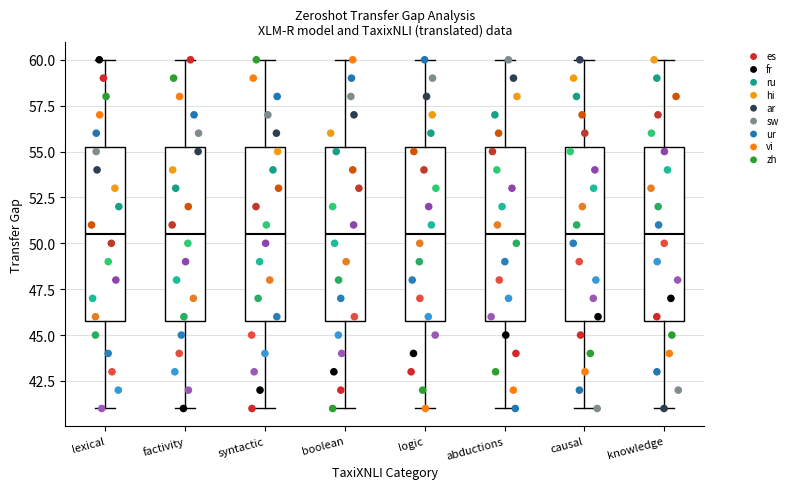

Reading left to right, read every box against the y-axis: the position of its median line, the range the box covers, and the ends of its whiskers. The values are not printed on the chart, so give them approximately, as read against the axis.

lexical: median 50.5, box 46.0 to 55.5, whiskers 41.0 to 60.0
factivity: median 50.5, box 46.0 to 55.5, whiskers 41.0 to 60.0
syntactic: median 50.5, box 46.0 to 55.5, whiskers 41.0 to 60.0
boolean: median 50.5, box 46.0 to 55.5, whiskers 41.0 to 60.0
logic: median 50.5, box 46.0 to 55.5, whiskers 41.0 to 60.0
abductions: median 50.5, box 46.0 to 55.5, whiskers 41.0 to 60.0
causal: median 50.5, box 46.0 to 55.5, whiskers 41.0 to 60.0
knowledge: median 50.5, box 46.0 to 55.5, whiskers 41.0 to 60.0